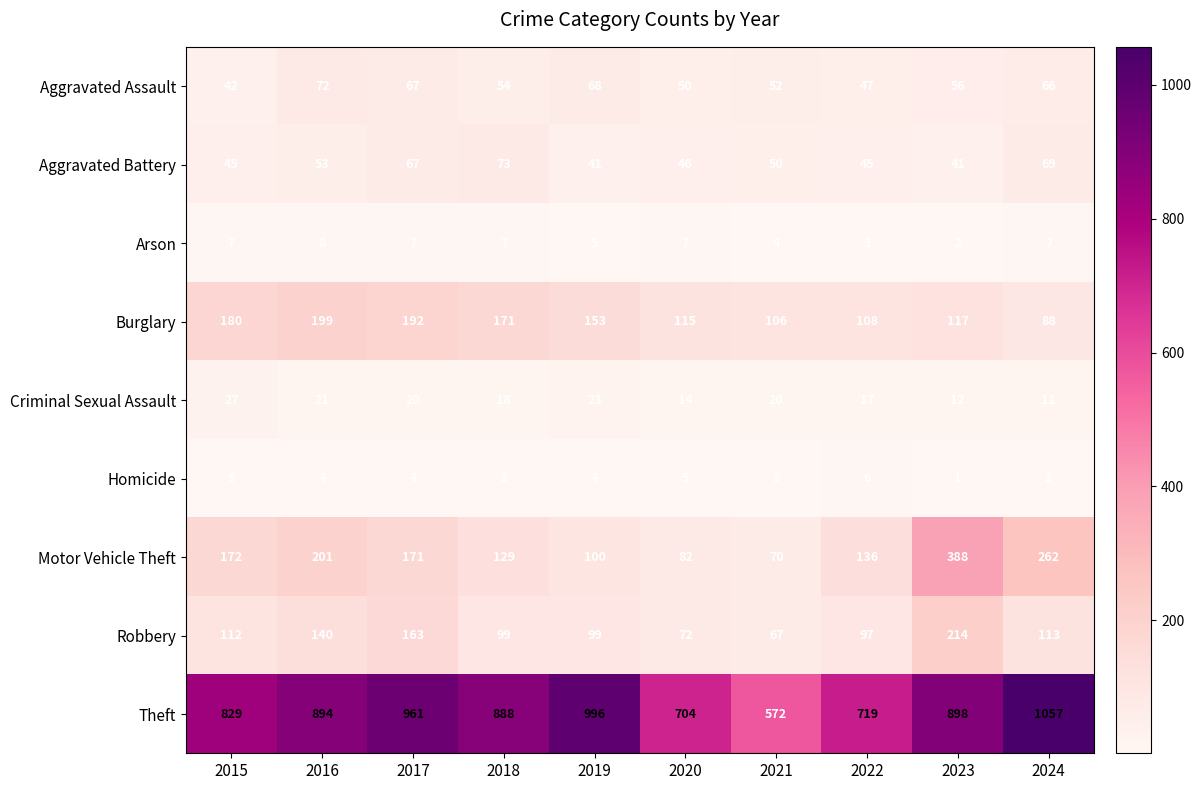

How many data points in Homicide are less than 4?

4